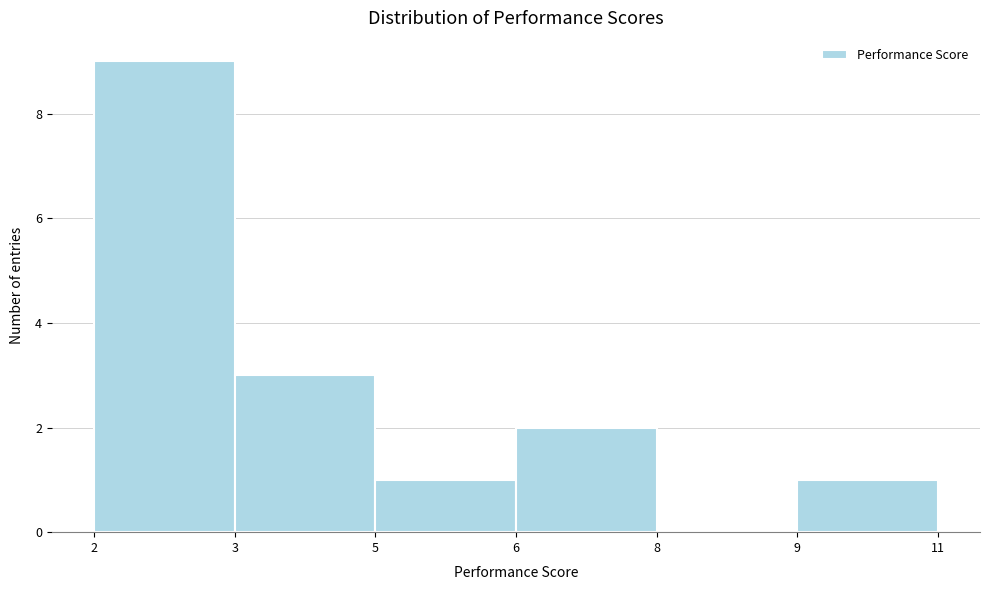

Reading left to right, transcribe all the data shown in this chart.

2=9	3=3	5=1	6=2	8=0	9=1